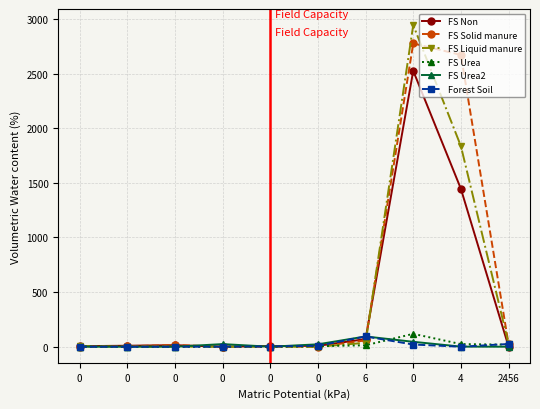

What are all the series names shown in the legend?

FS Non, FS Solid manure, FS Liquid manure, FS Urea, FS Urea2, Forest Soil